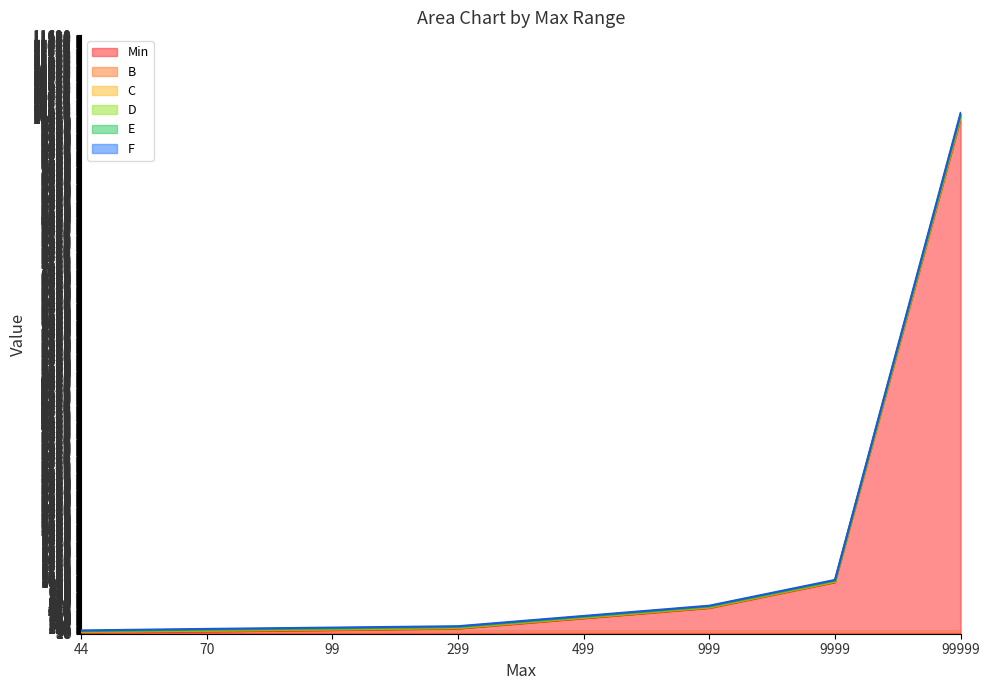

True or false: B and Min cross at least once.

False